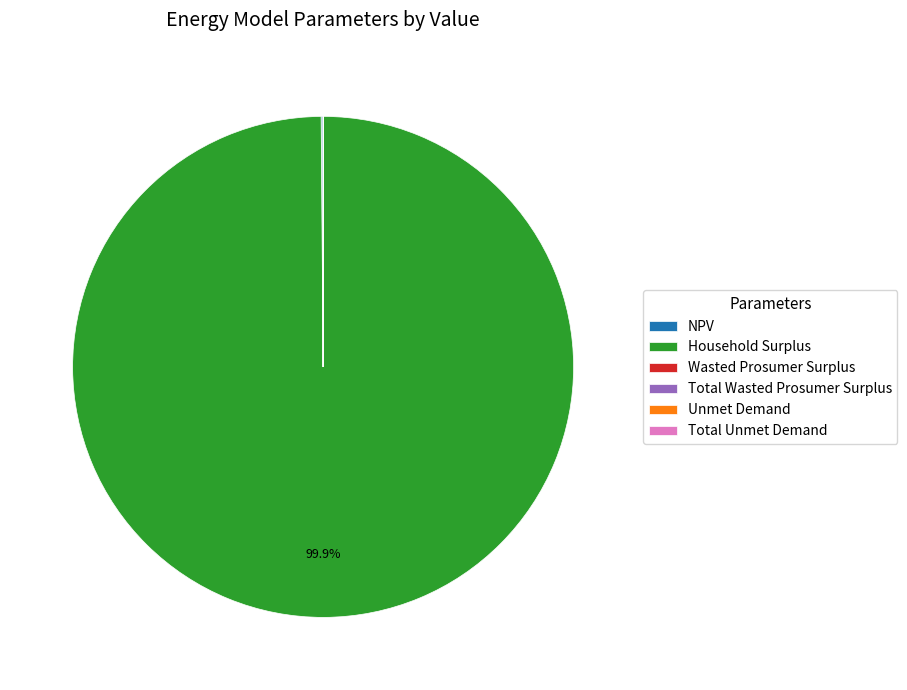

Which slice is the largest?

Household Surplus